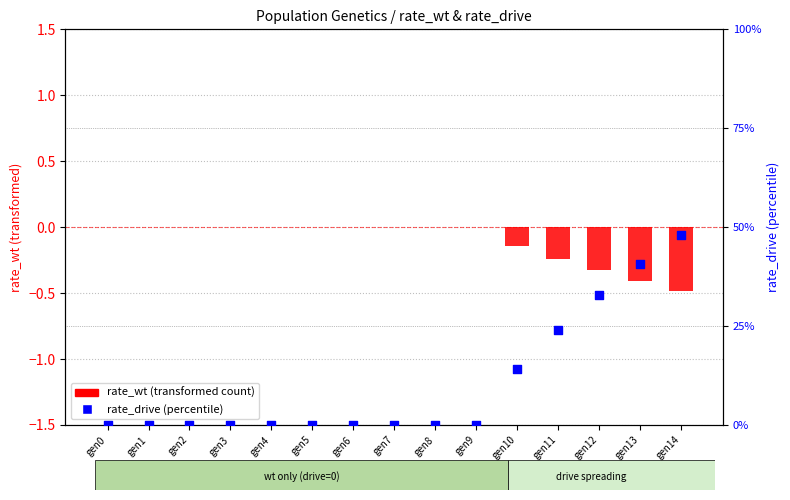

Which series has the largest total across all categories?

rate_drive (percentile)